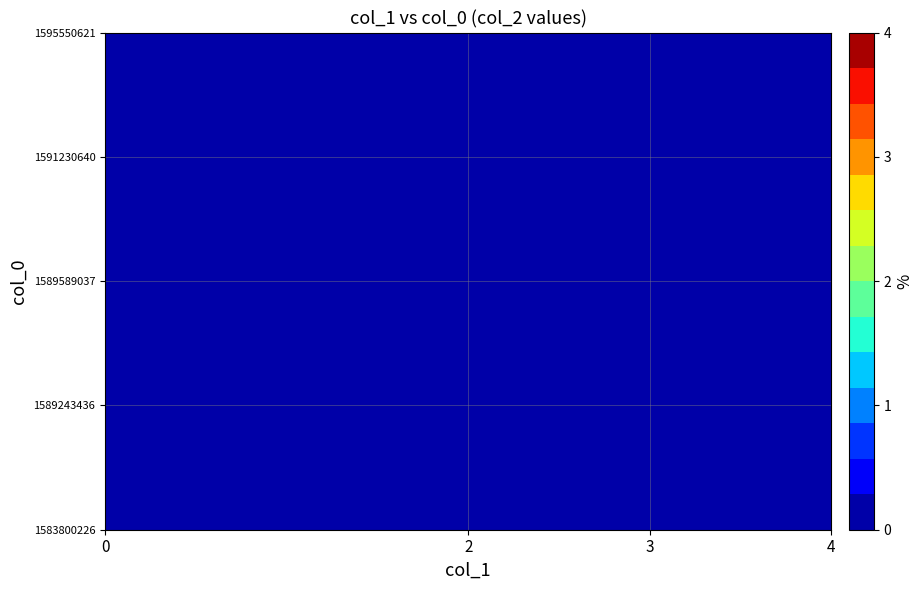

True or false: 1591230640 has a value of 1 at 0.

False